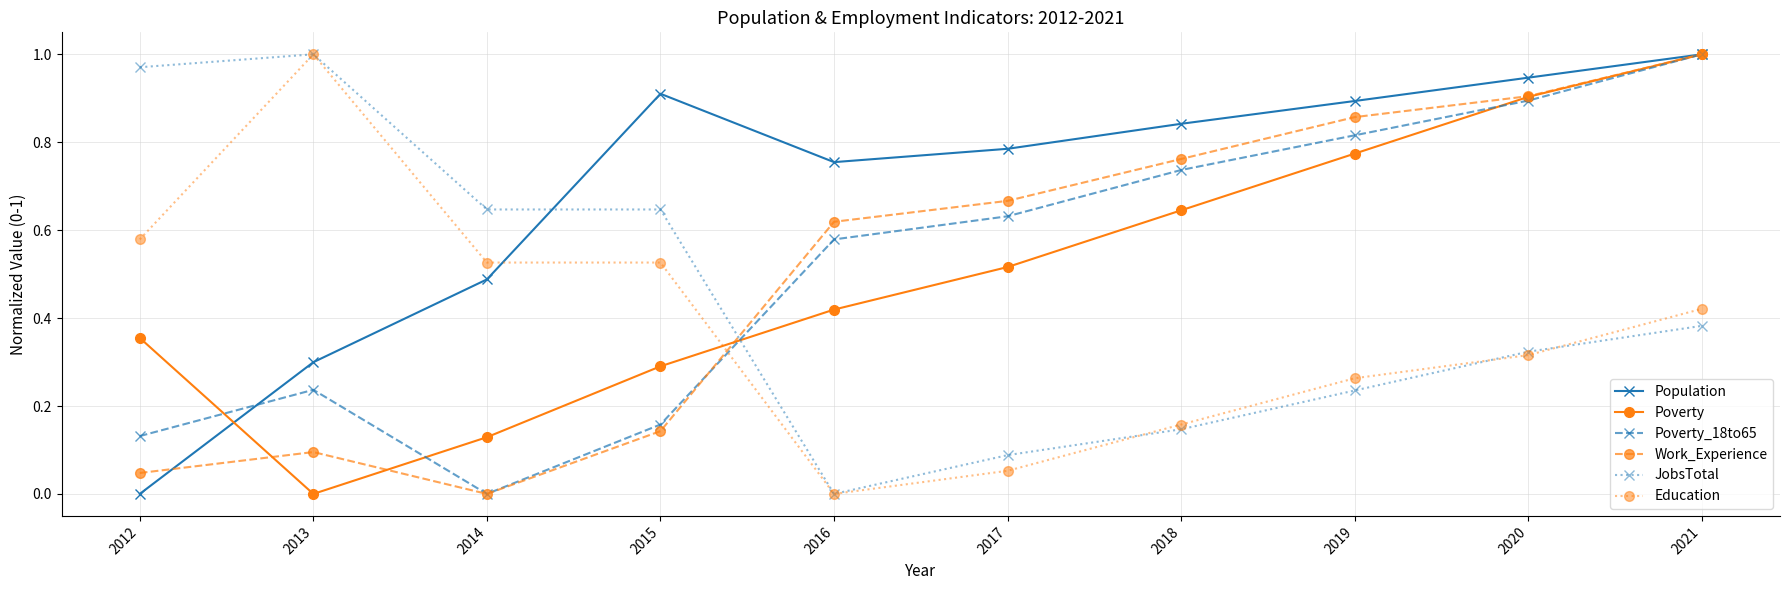

Is the value of Work_Experience at 2014 greater than the value of Population at 2020?

No